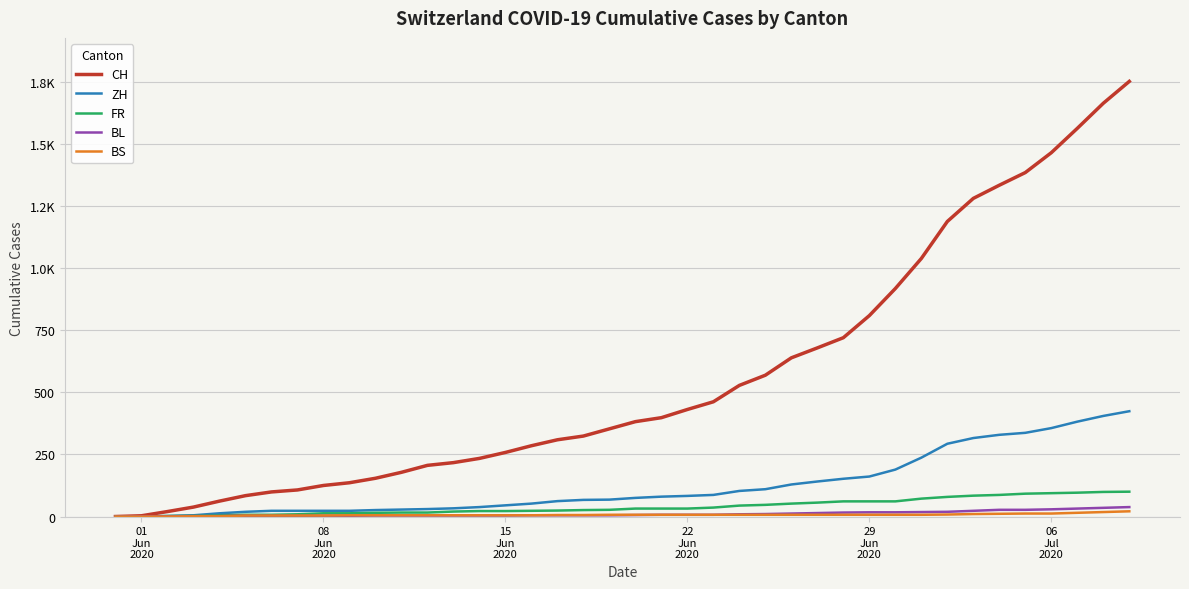

Is this an area chart (filled region under the line)?

No